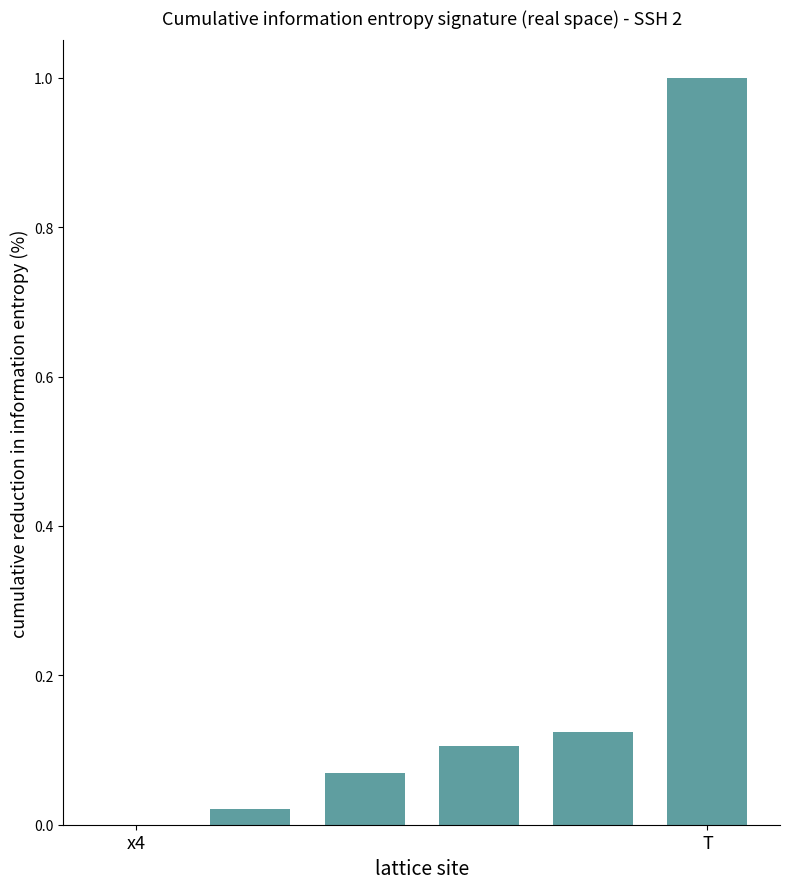

What is the greatest value displayed?

1.0